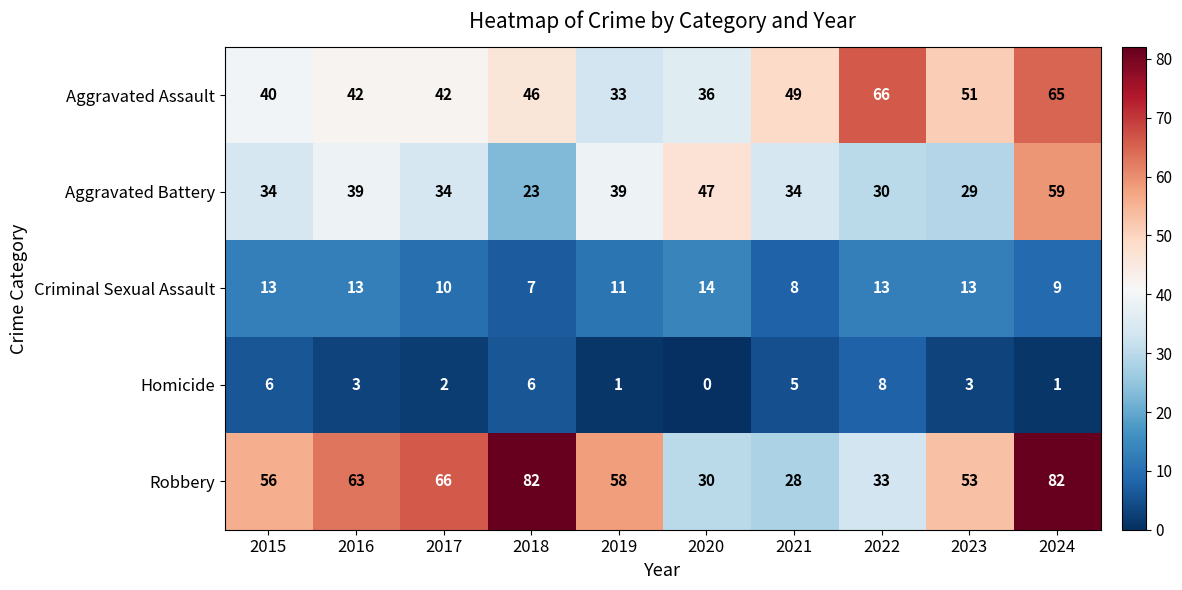

What is the difference between the maximum and minimum values in the Criminal Sexual Assault series?

7